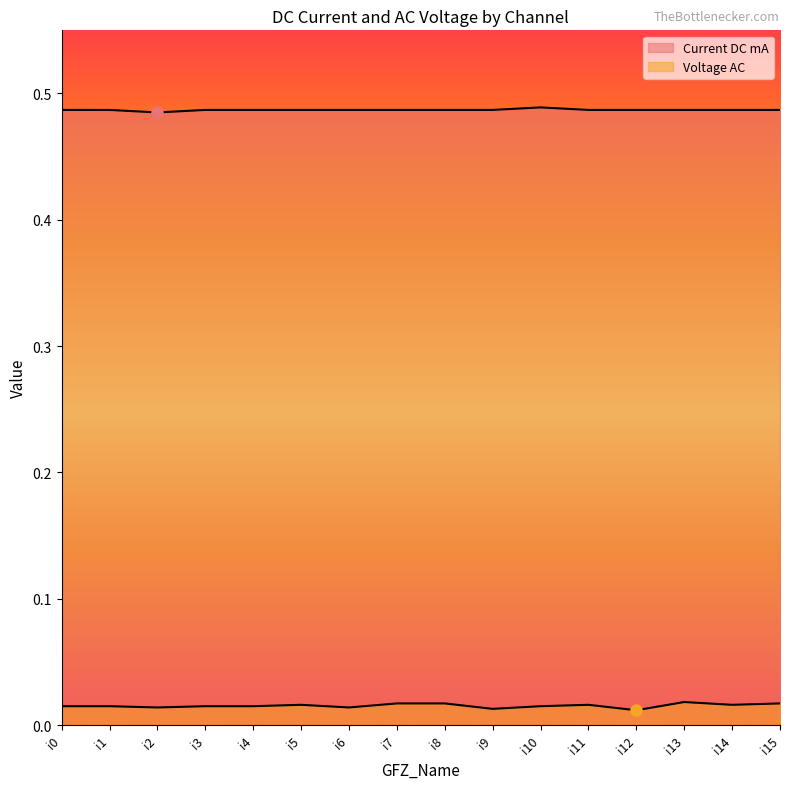

Where is Current DC mA nearest to the value 0?

i2